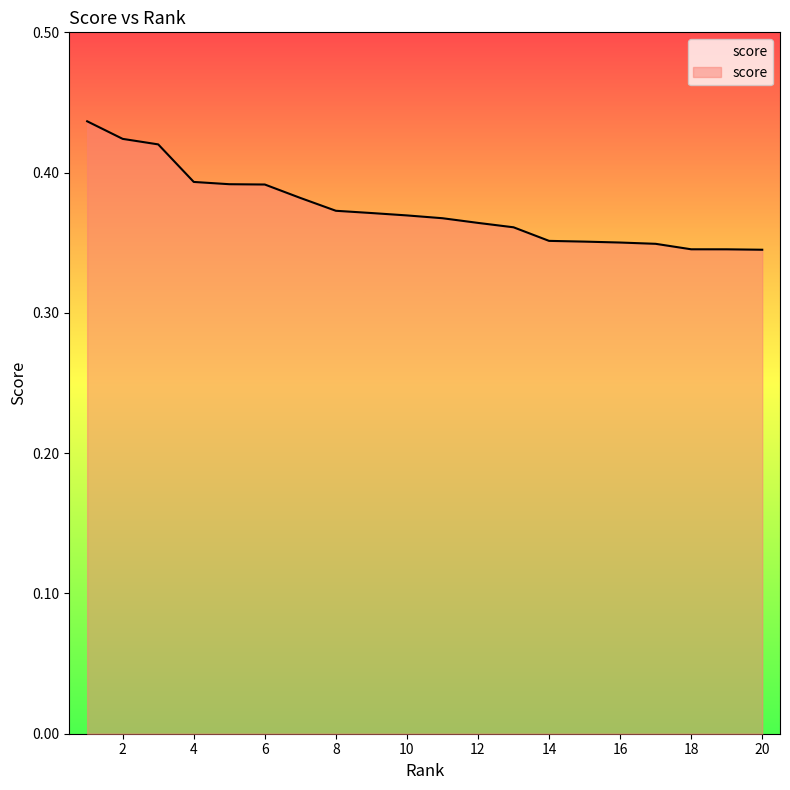

At which label is the value closest to 0?

20